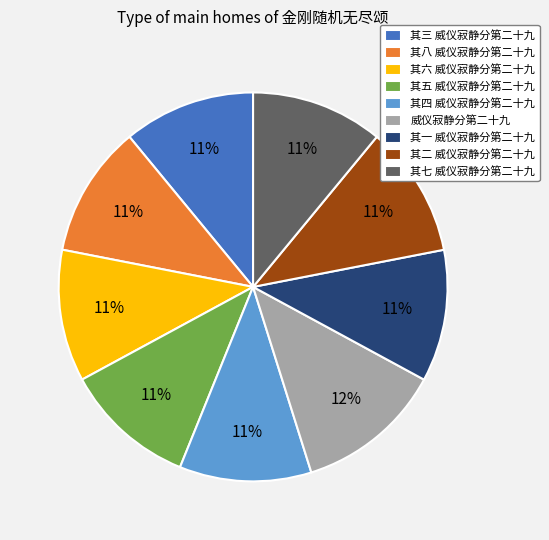

Approximately how many times larger is the value at 其七 威仪寂静分第二十九 compared to 其四 威仪寂静分第二十九?

1.0